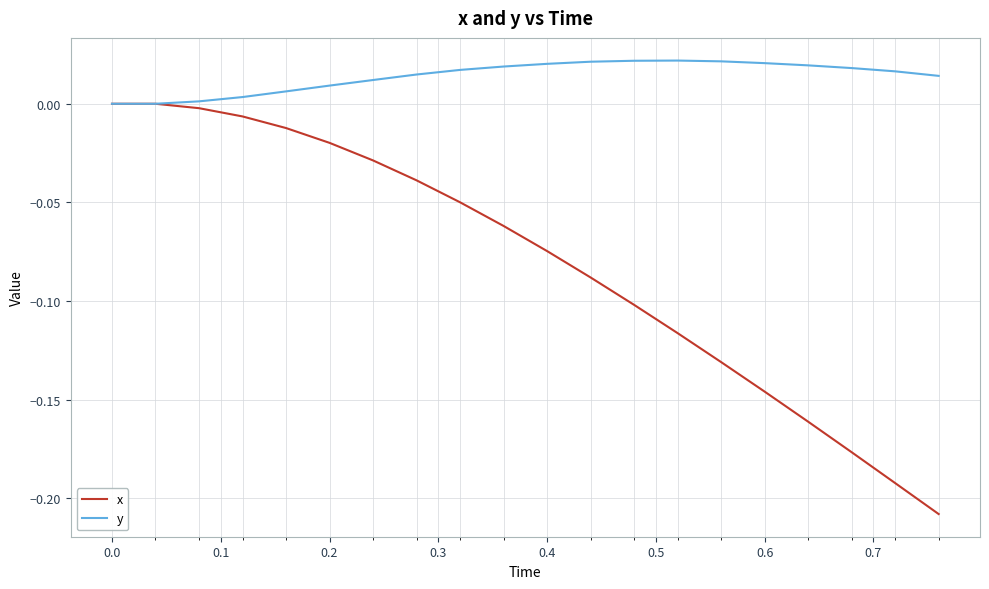

Which series has the largest total across all categories?

y